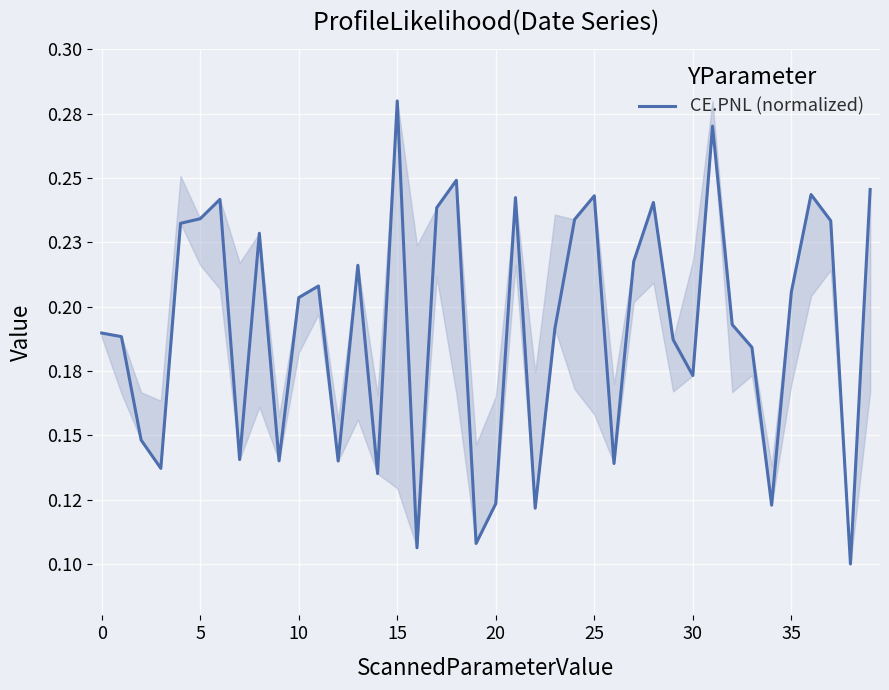

Is it true that the value at 19 is 0.1?

False